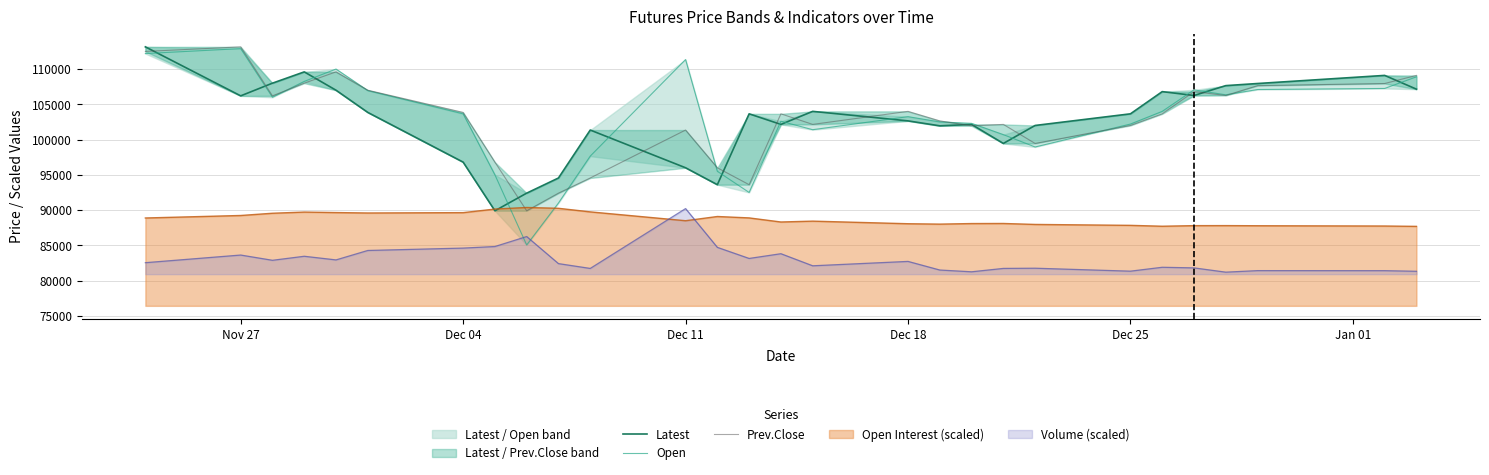

What is the minimum value for Volume (scaled)?

81193.7